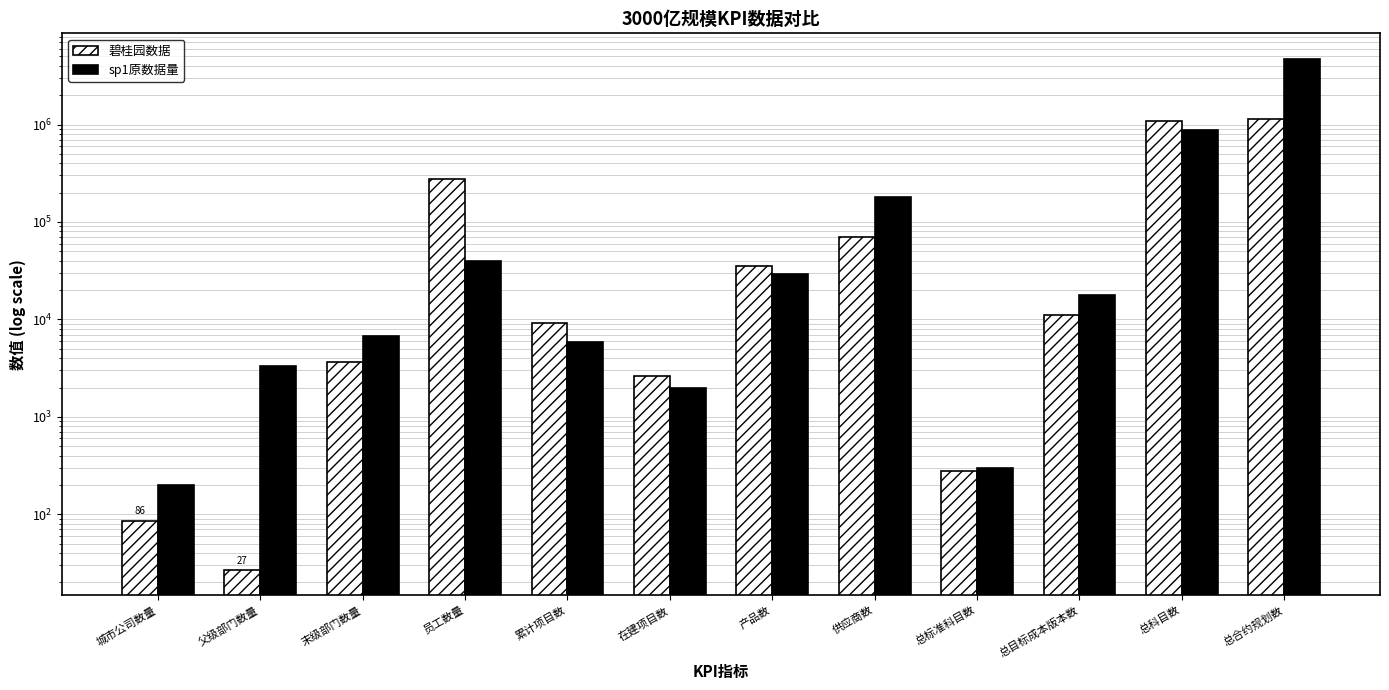

How many bars are there in total?

24